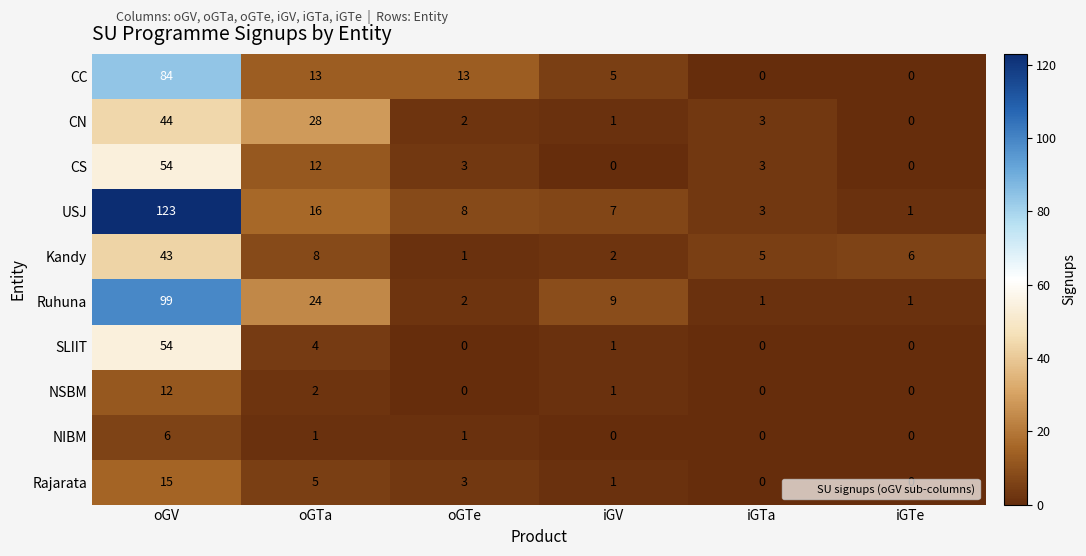

Which series has the largest total across all categories?

USJ